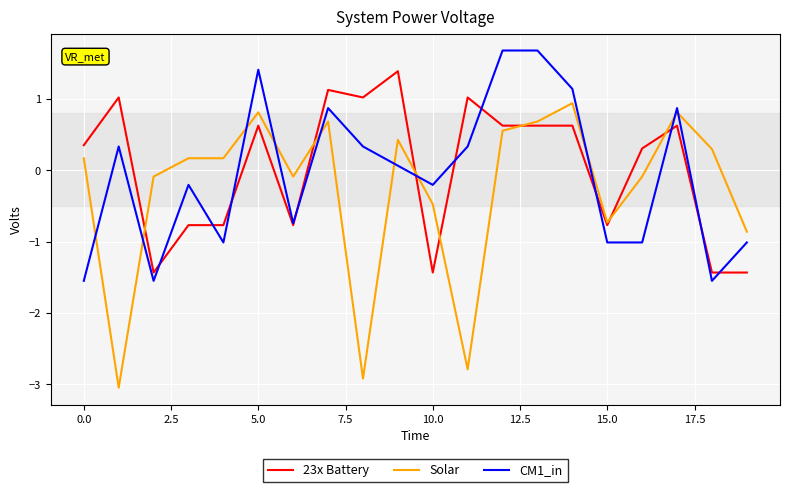

True or false: CM1_in and Solar cross at least once.

True